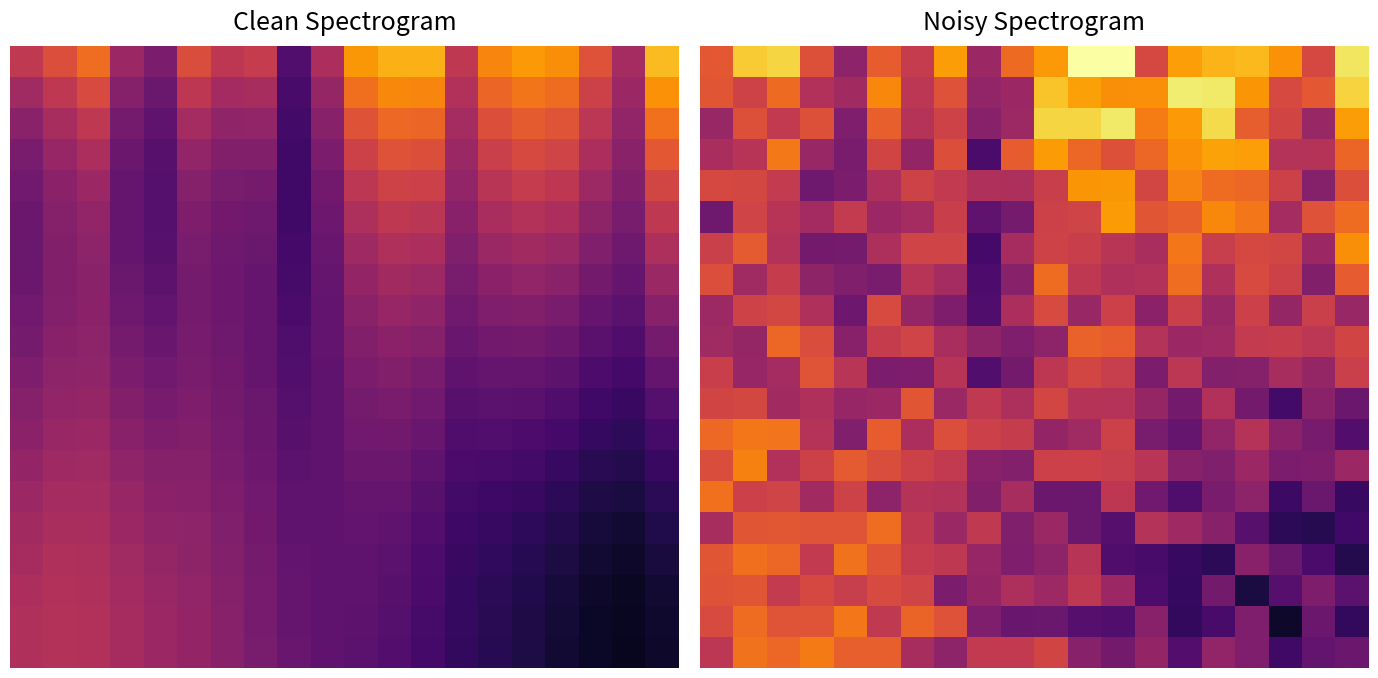

At which category is the sum across all series the highest?

1